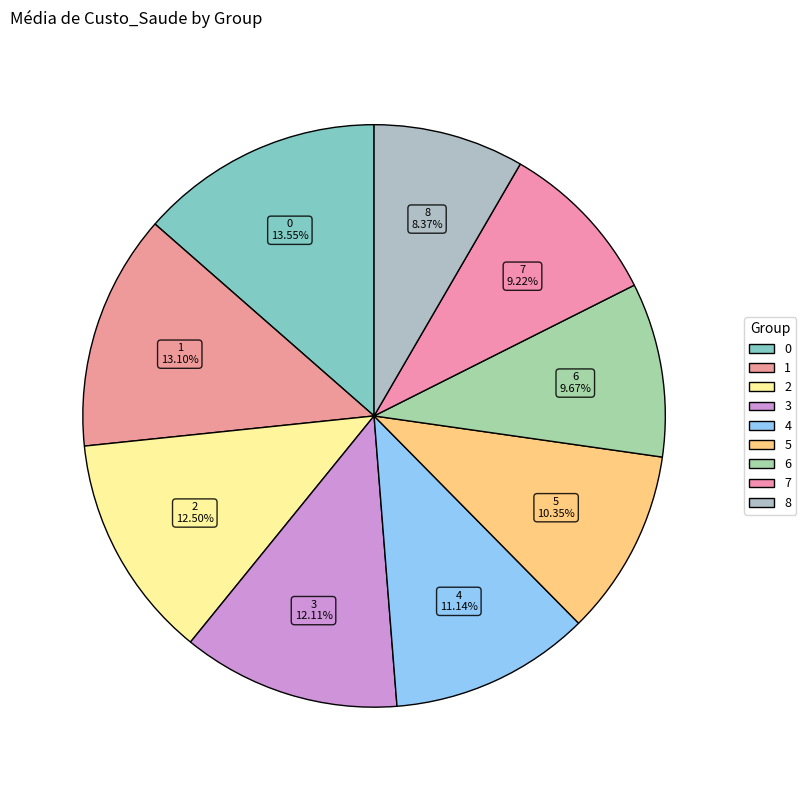

True or false: 8 accounts for 8% of the total.

True